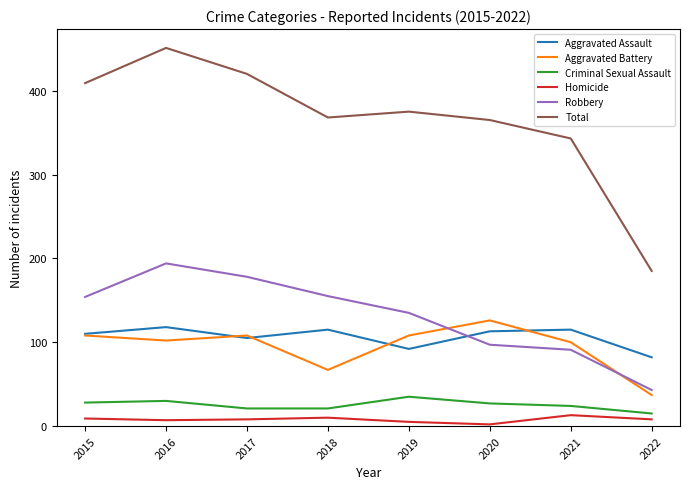

Which series has the largest total across all categories?

Total